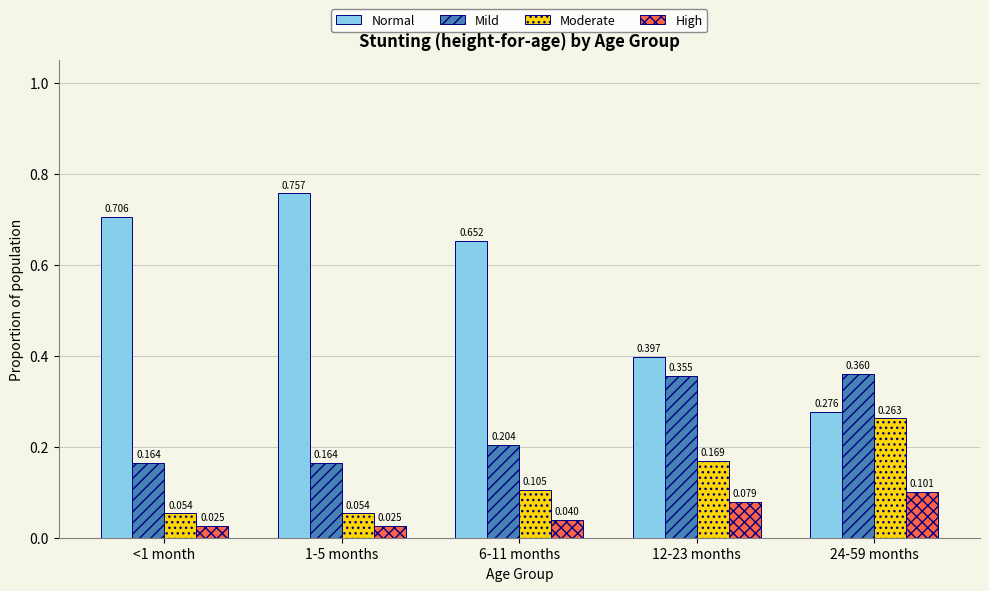

What is the total value across all series at 12-23 months?

1.0